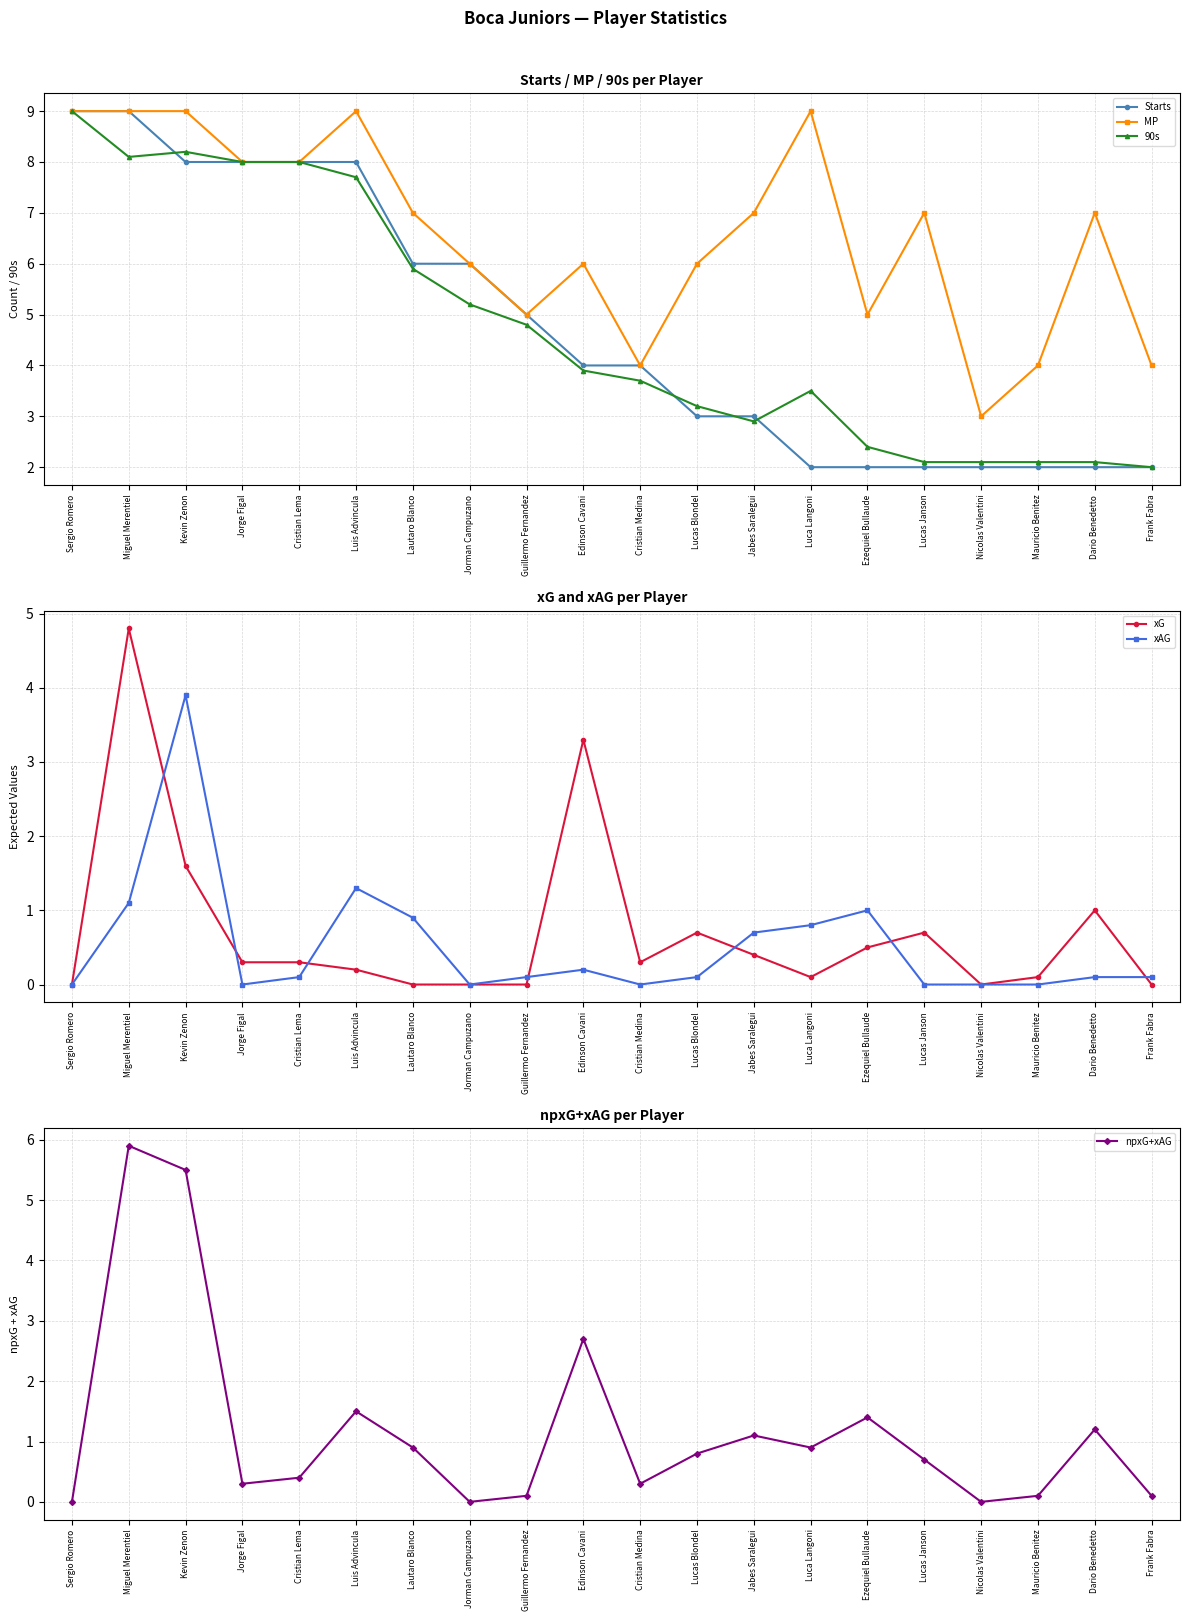

What is the difference between the maximum and second lowest values in the 90s series?

6.9